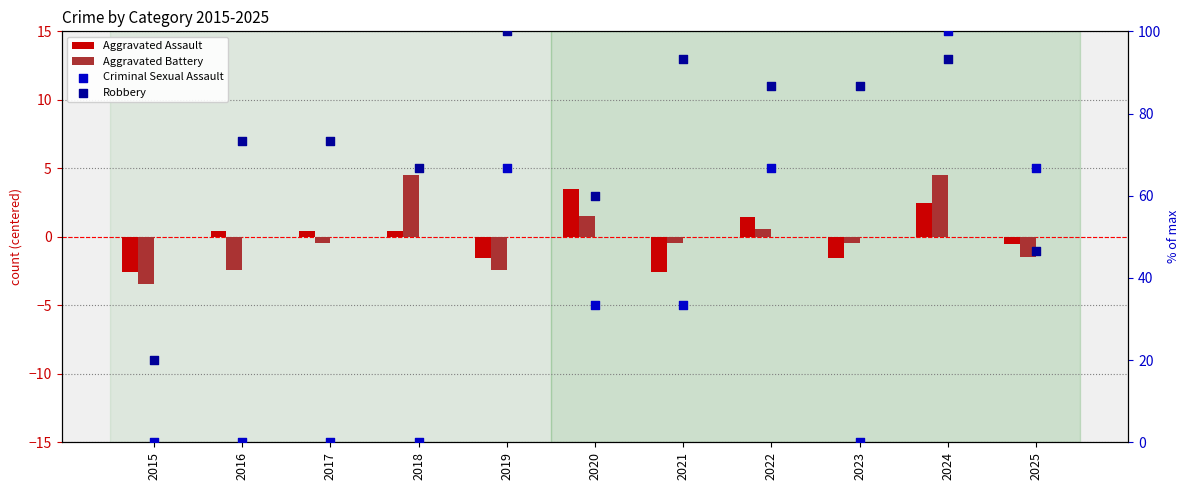

What is the total value across all series at 2020?

98.3